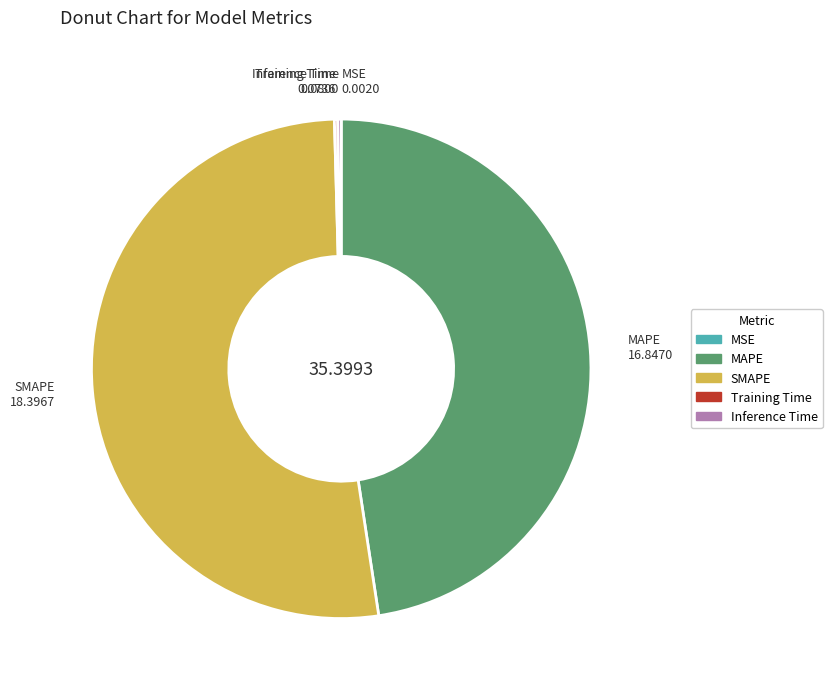

Which slice is the largest?

SMAPE